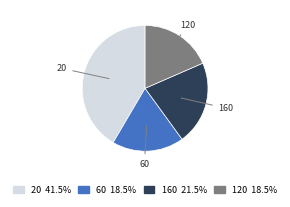

Which has a higher value, 20 or 160?

20